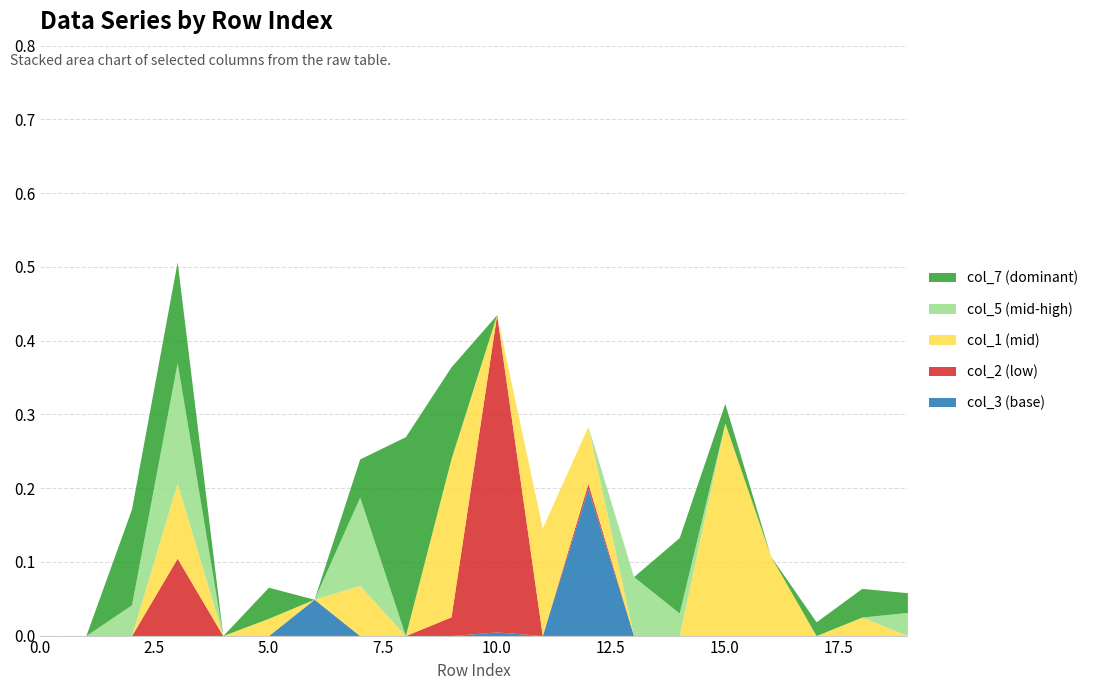

At how many categories does at least one series exceed 0?

17